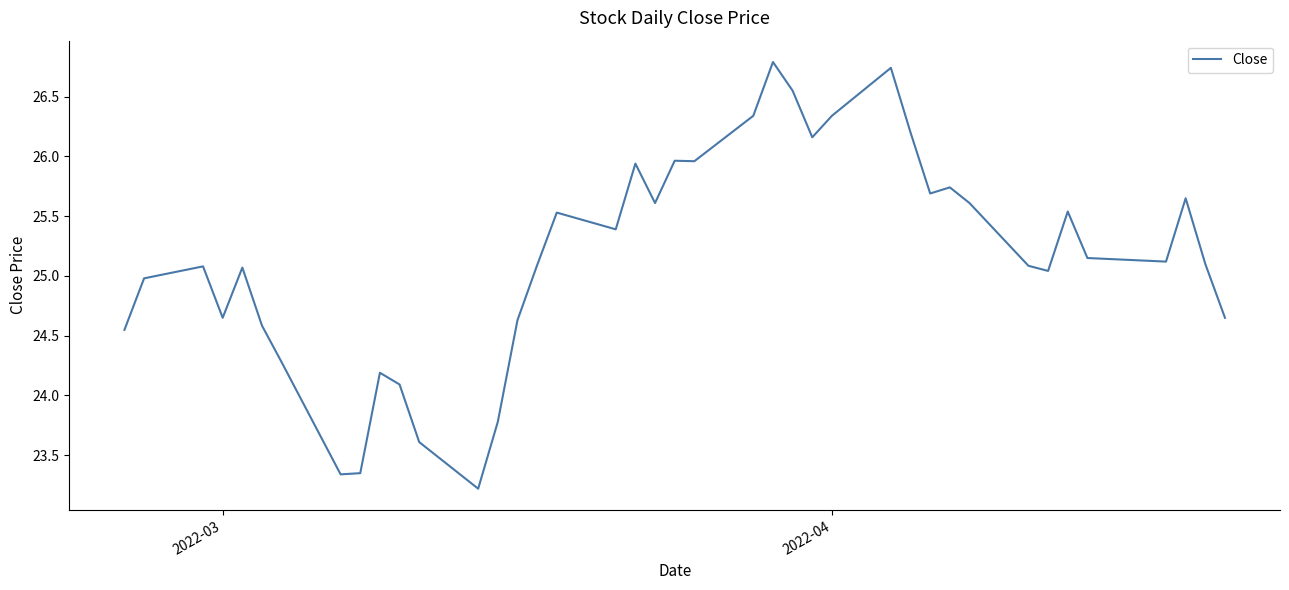

Count the number of categories in the chart.

40